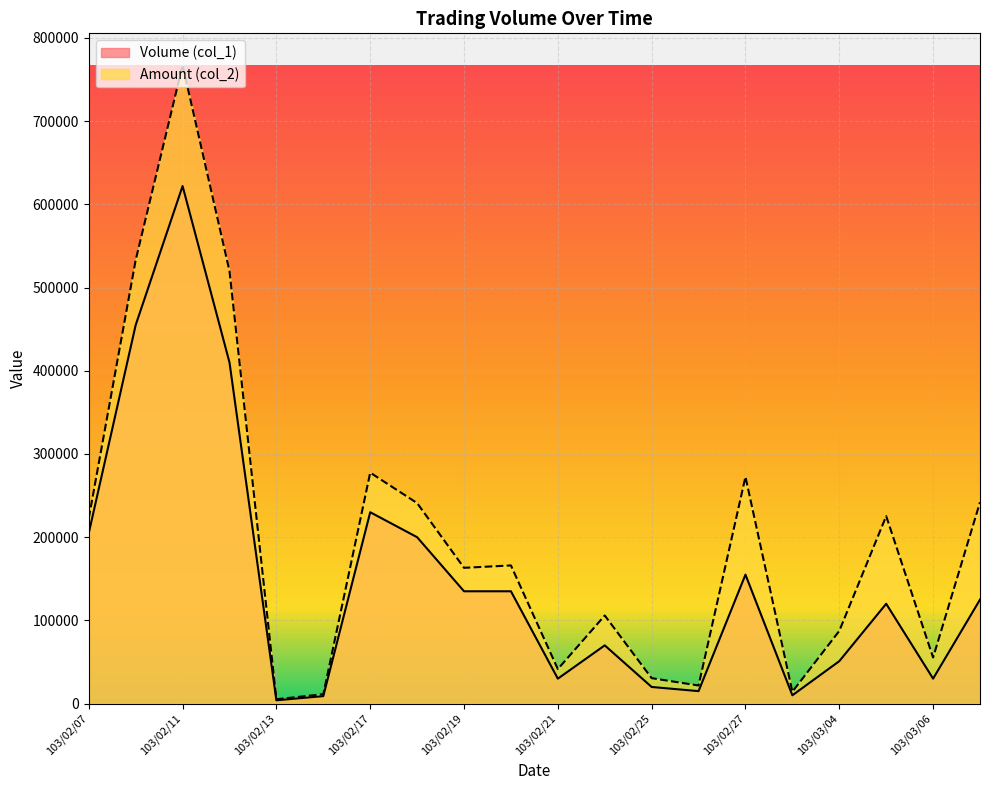

True or false: Volume (col_1) and Amount (col_2) cross at least once.

False